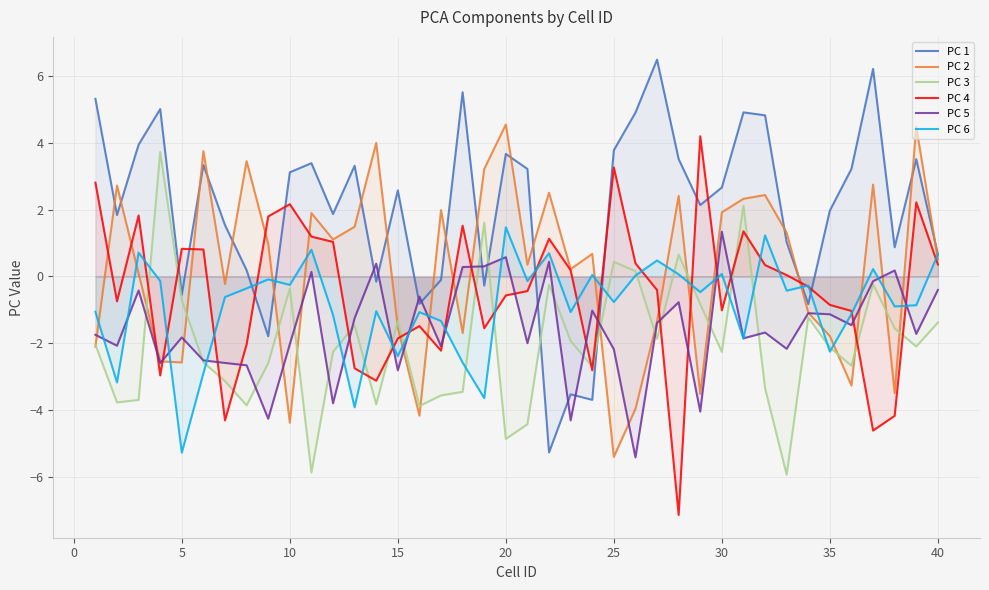

The PC 3 series shows -1.8 at 20. True or false?

False